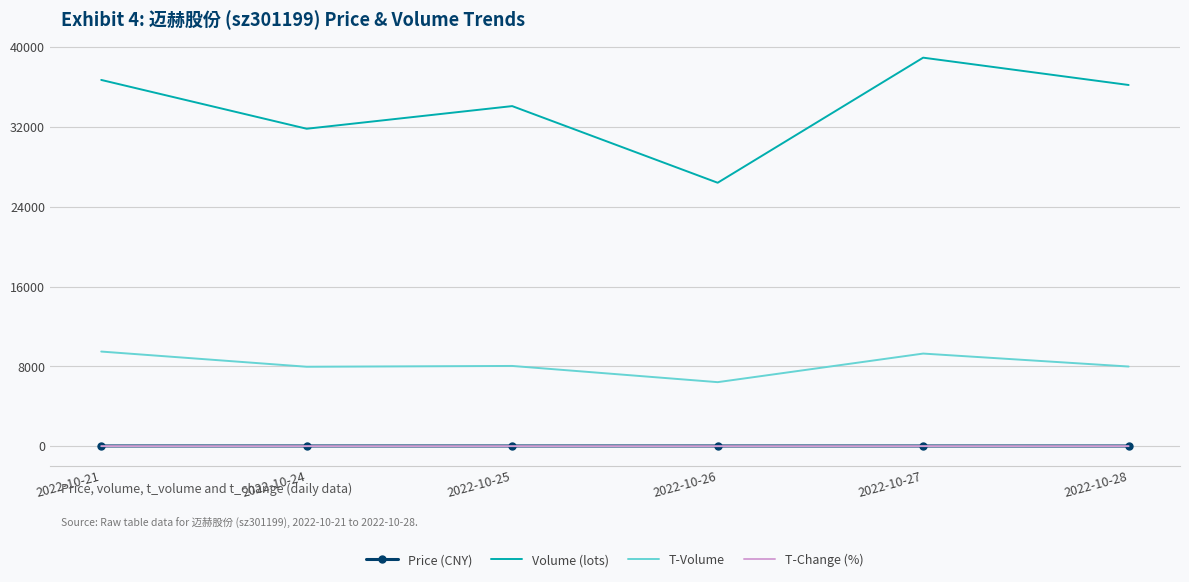

The value of T-Volume at 2022-10-28 is 3933.6. True or false?

False